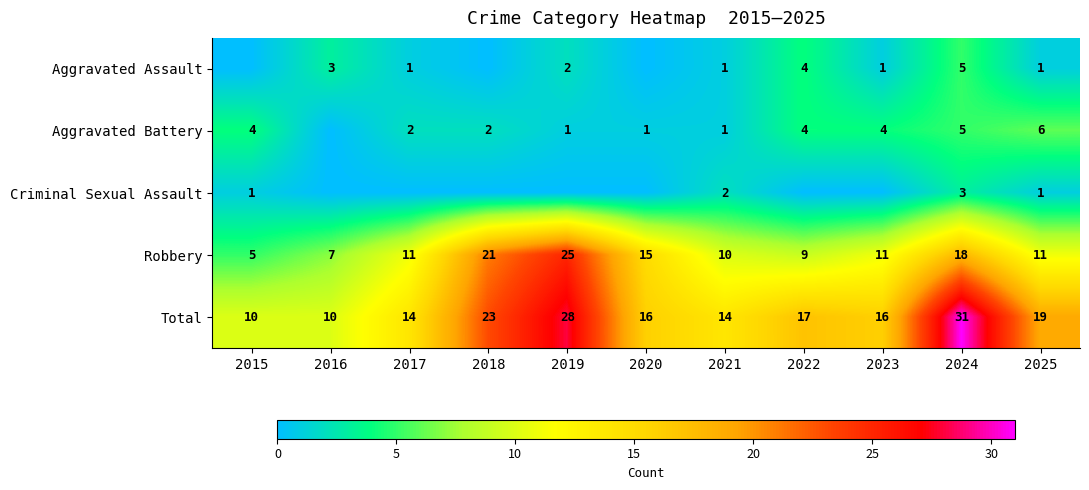

The Total series shows 31 at 2024. True or false?

True